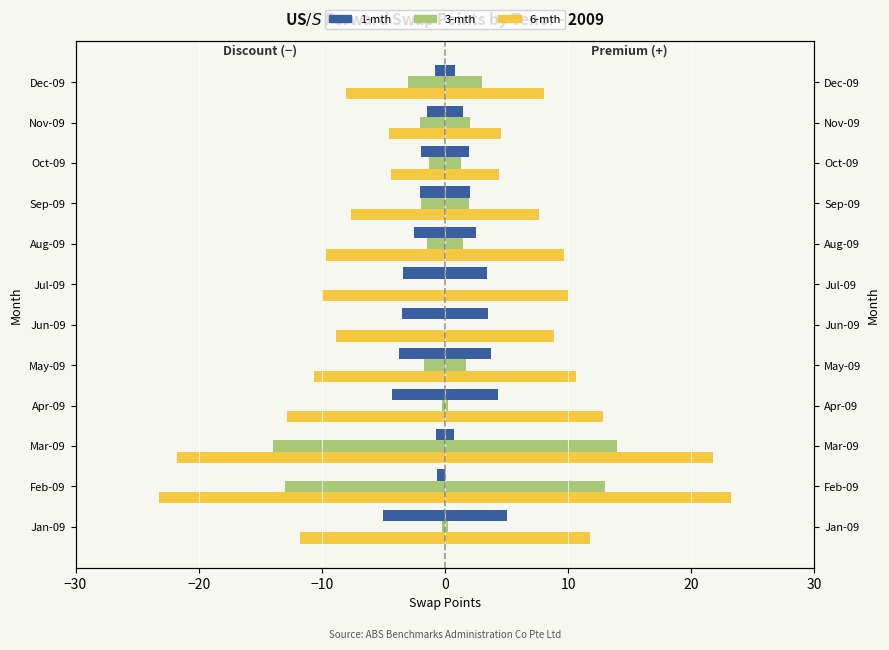

The 3-mth series shows -0.1 at Jan-09. True or false?

False